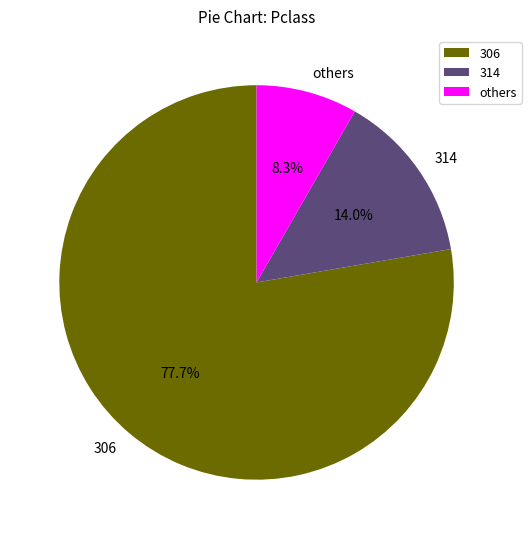

What is the largest slice in the pie chart?

306